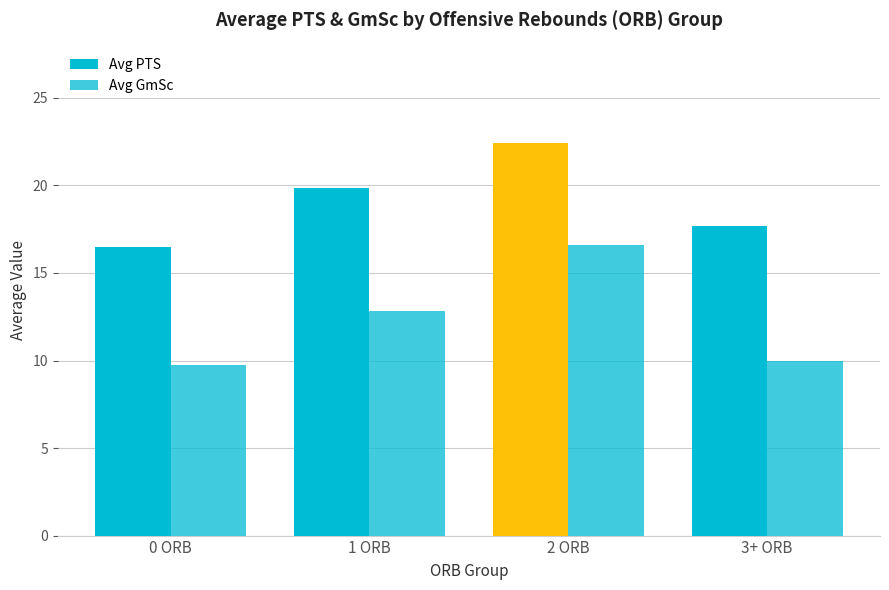

What is the lowest value of the Avg GmSc series?

9.8